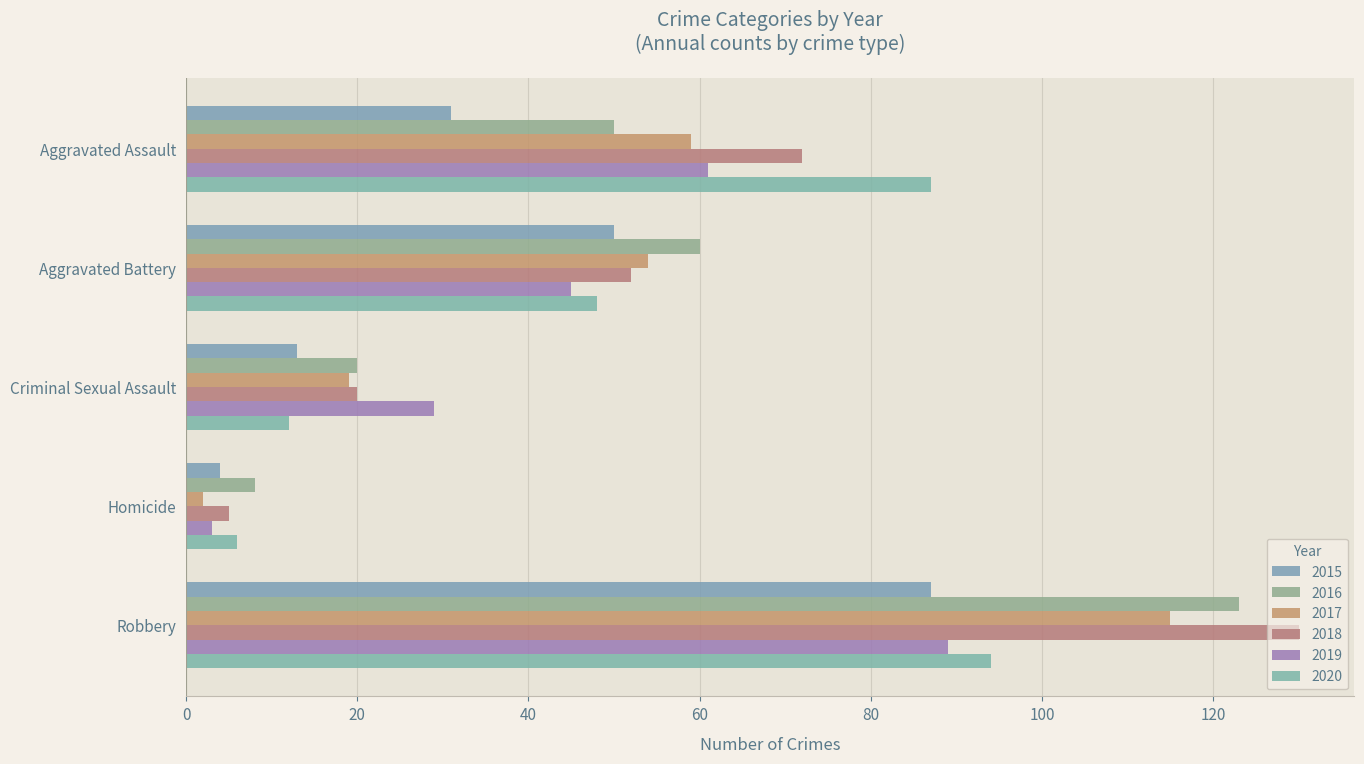

What are all the series names shown in the legend?

2015, 2016, 2017, 2018, 2019, 2020